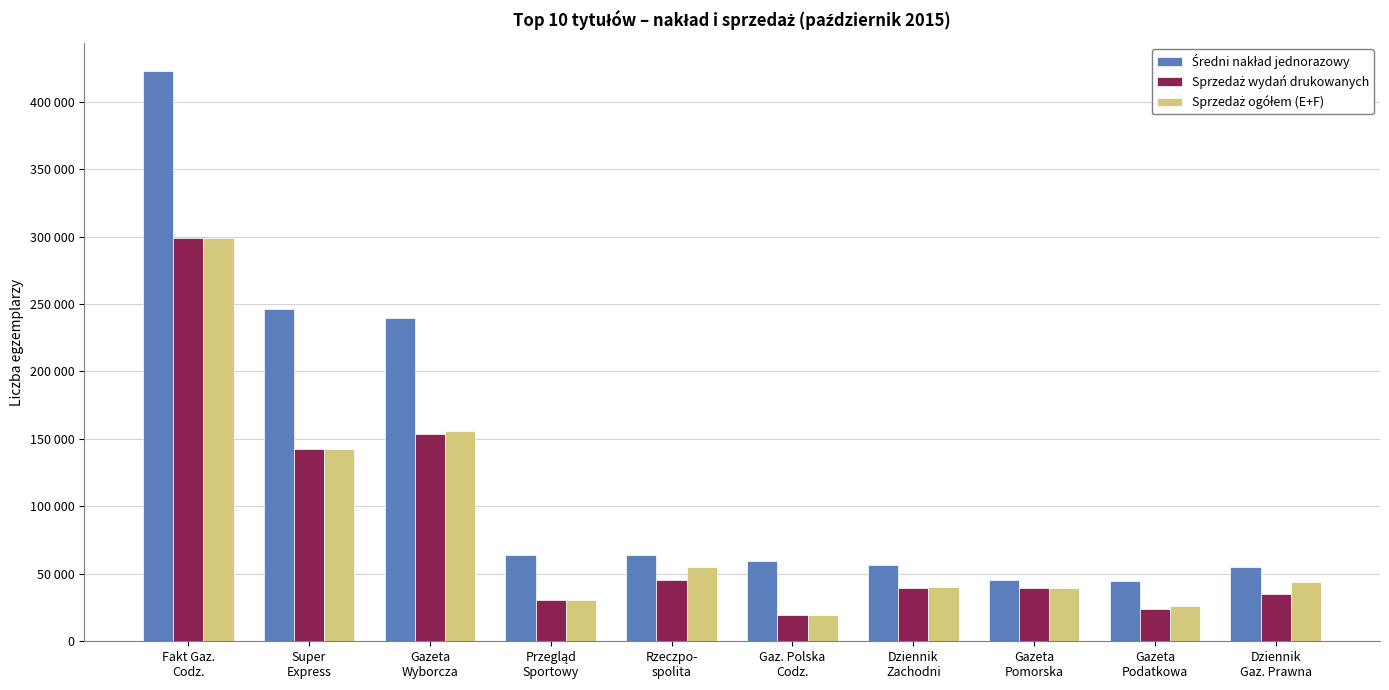

Are the bars horizontal?

No